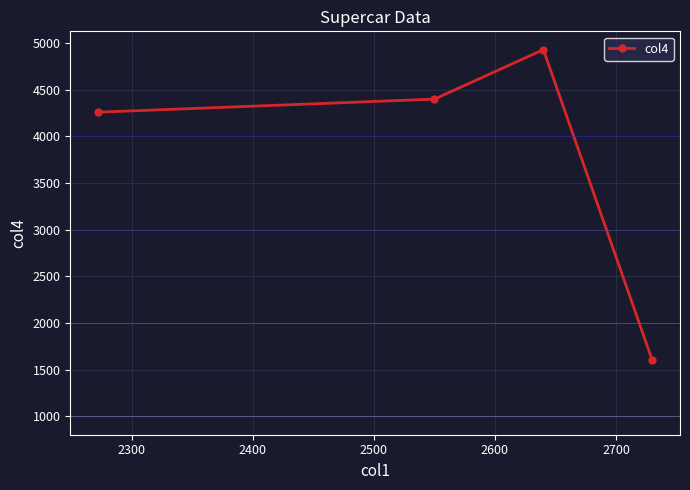

Reading left to right, list all the values displayed in this chart.

4260	4400	4930	1601